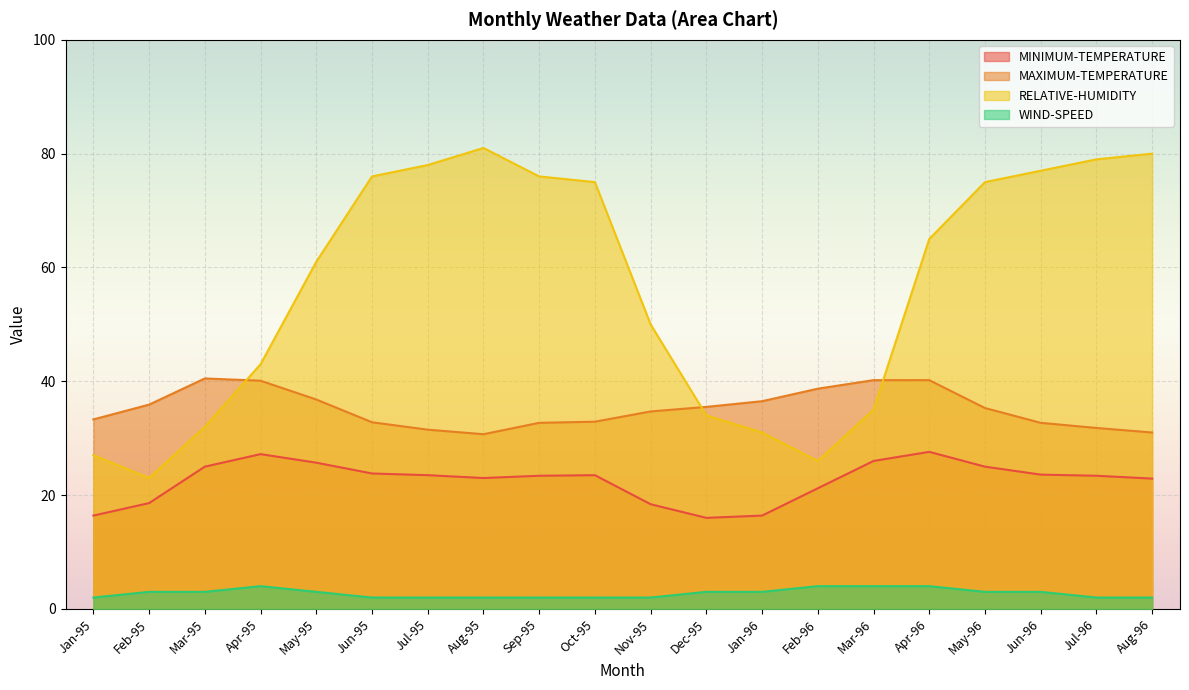

How many values in the RELATIVE-HUMIDITY series exceed 65?

9